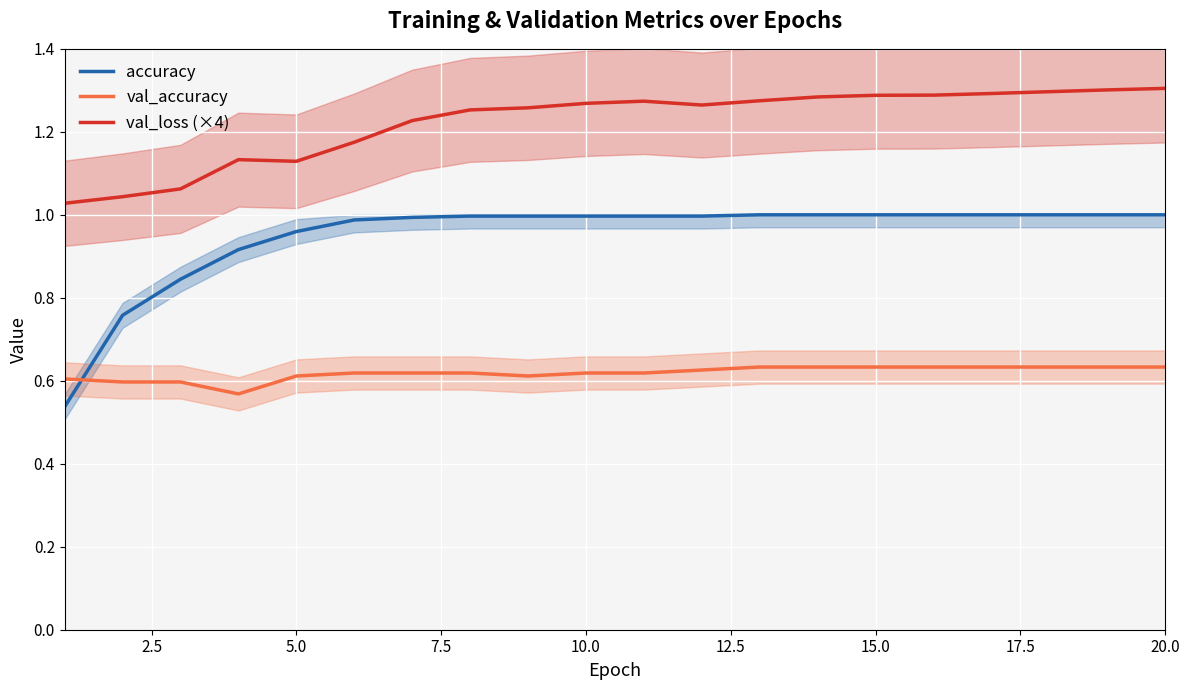

True or false: val_loss (×4) and val_accuracy cross at least once.

False